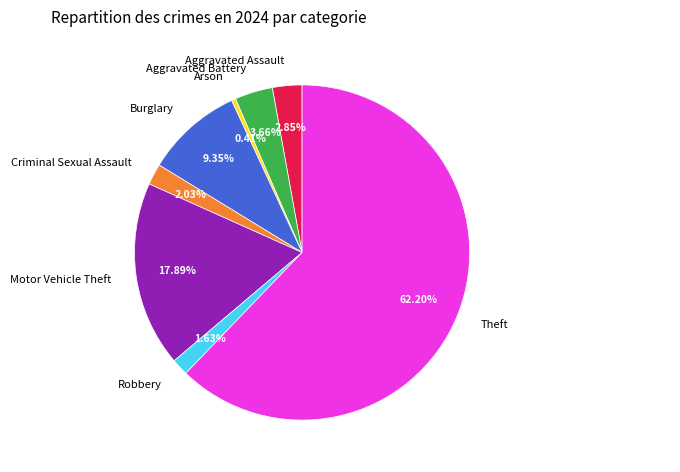

Which slice is the smallest?

Arson